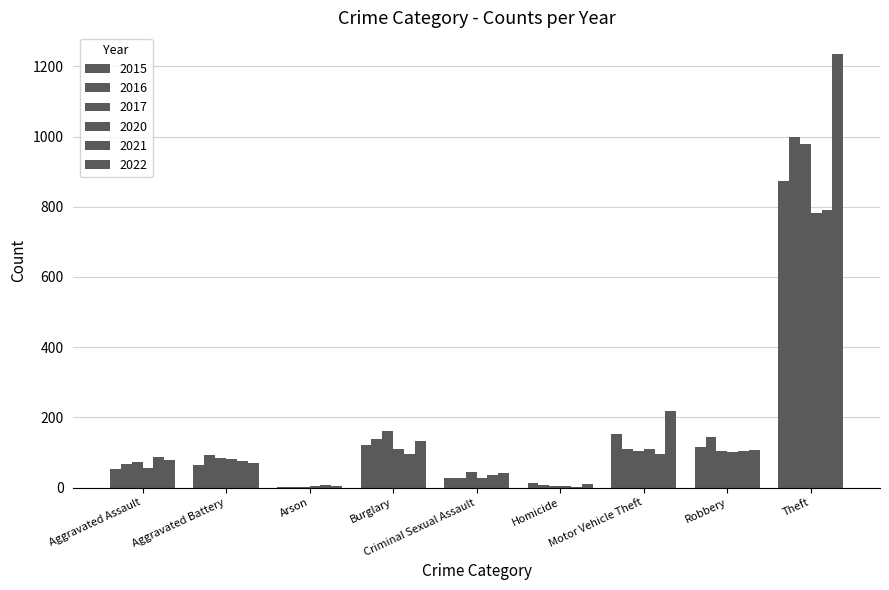

Which series has the largest total across all categories?

2022